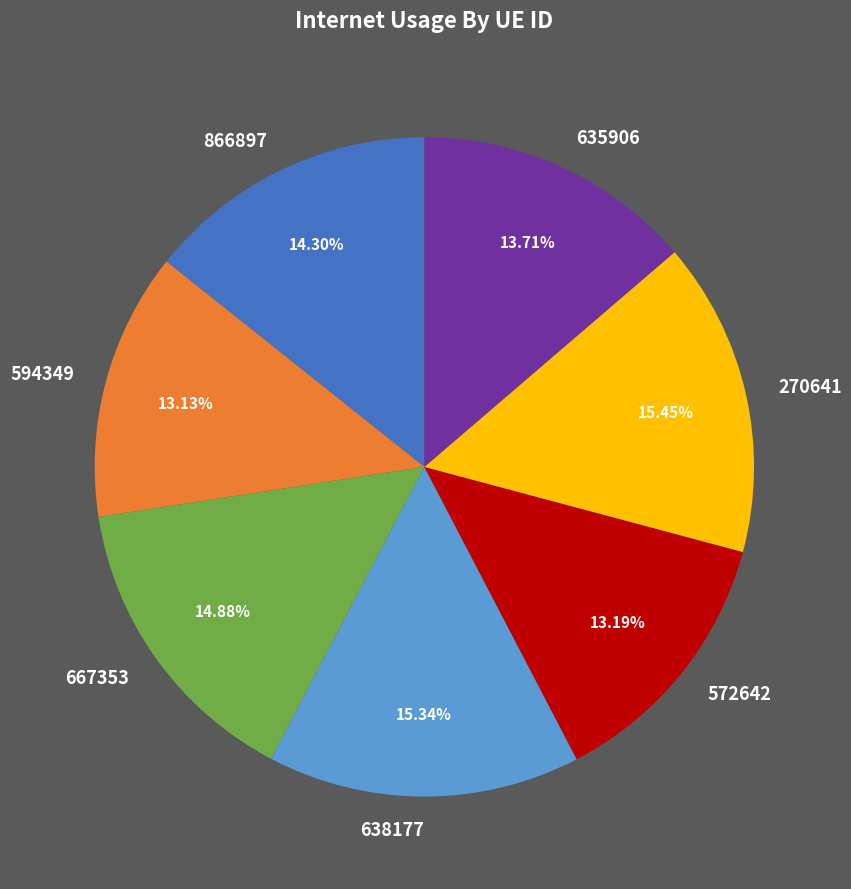

The 866897 slice represents 14% of the pie. True or false?

True